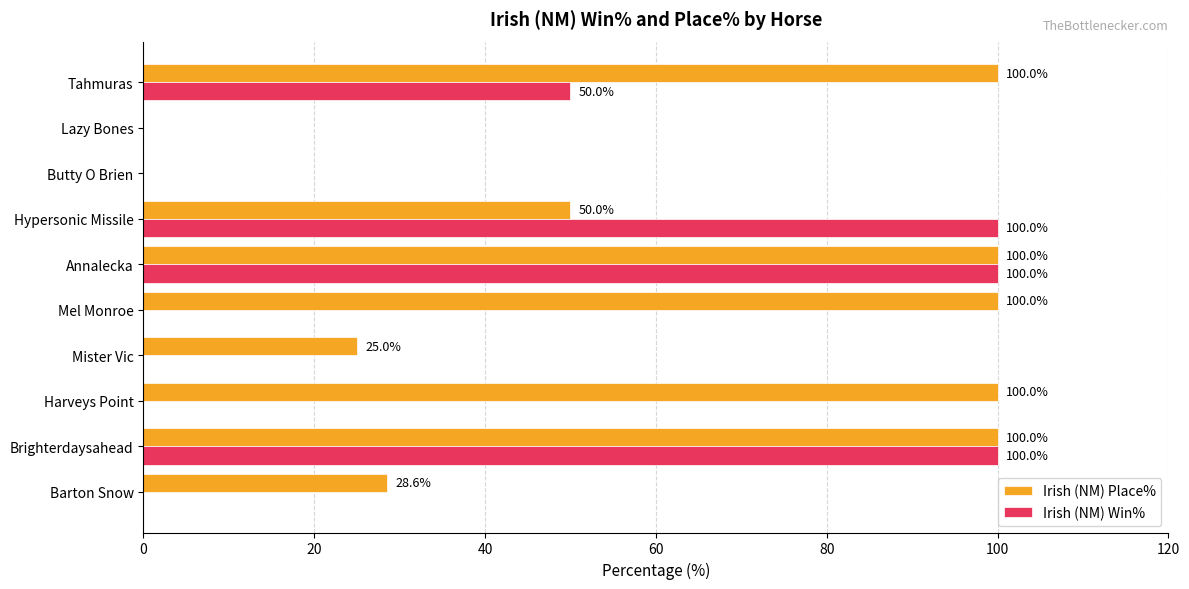

The Irish (NM) Win% series shows 0.0 at Mel Monroe. True or false?

True